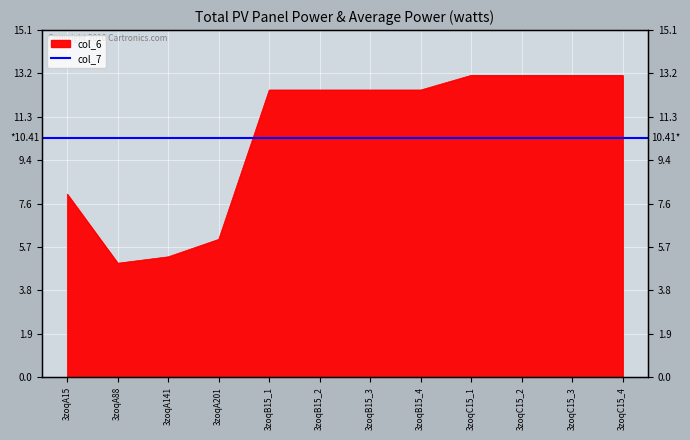

What is the sum of the values at 3zoqB15_3 and 3zoqB15_1?

25.0